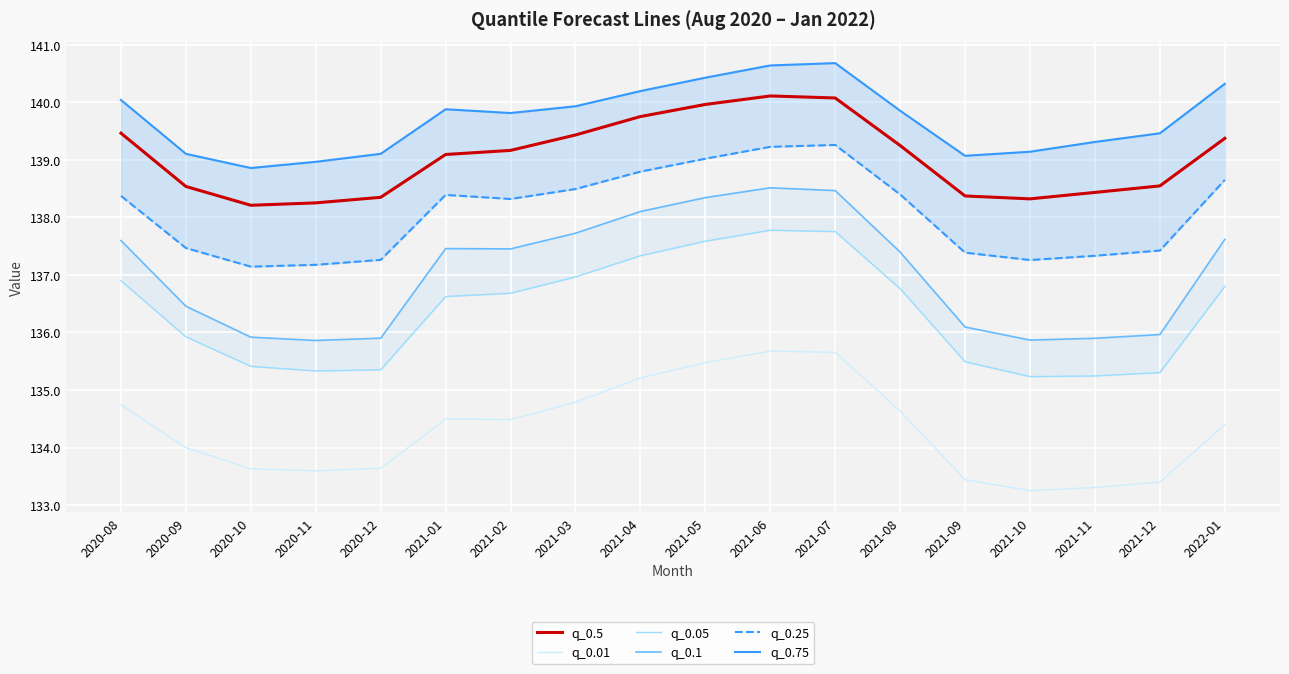

What are all the series names shown in the legend?

q_0.5, q_0.01, q_0.05, q_0.1, q_0.25, q_0.75